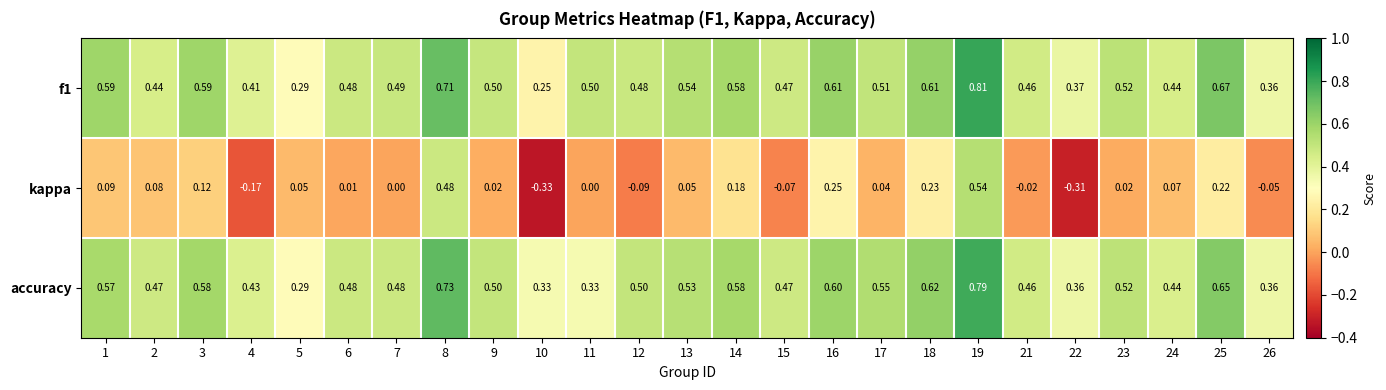

Is the value of accuracy at 23 greater than the value of f1 at 21?

Yes